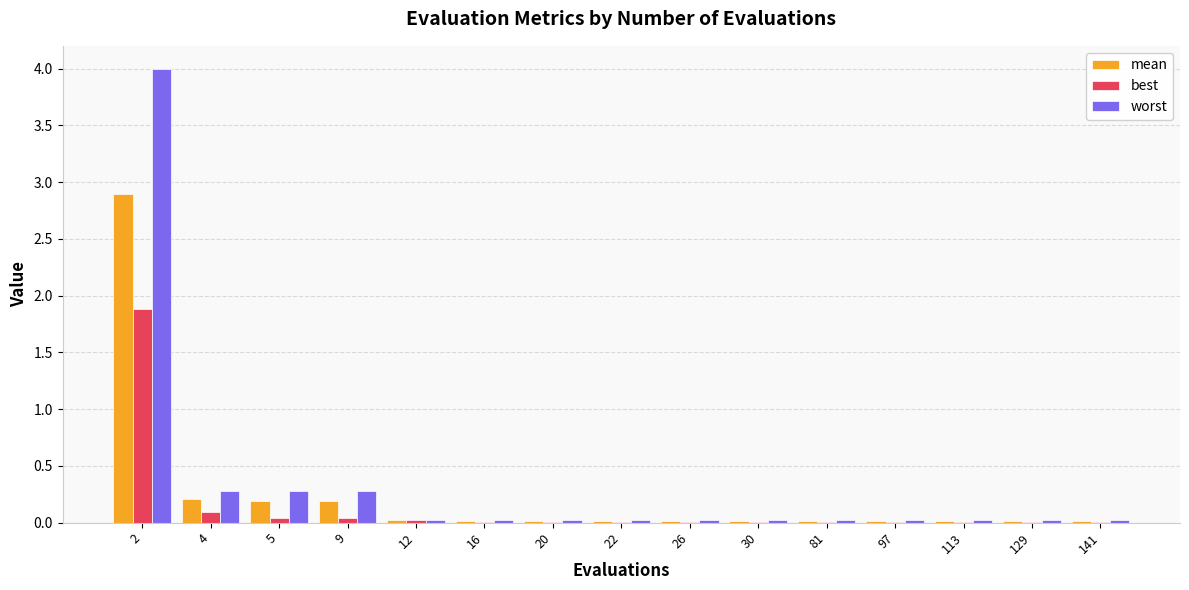

What is the sum of all worst values?

5.1